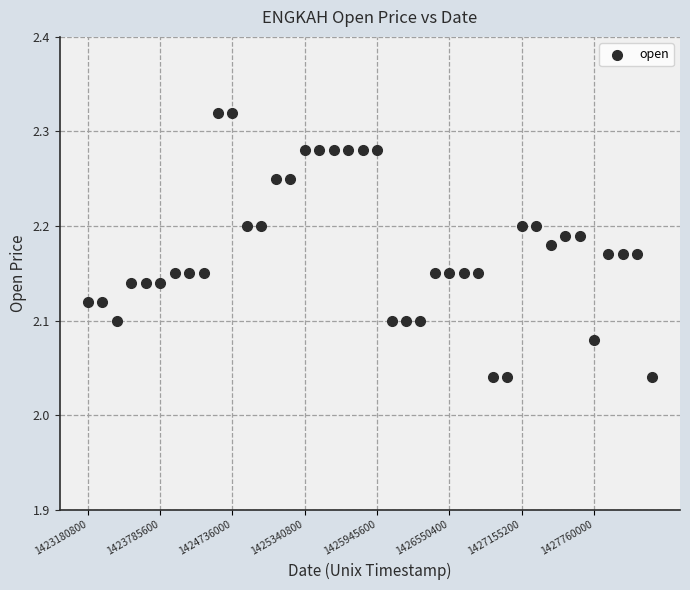

What is the range of Y values (max minus min)?

0.3